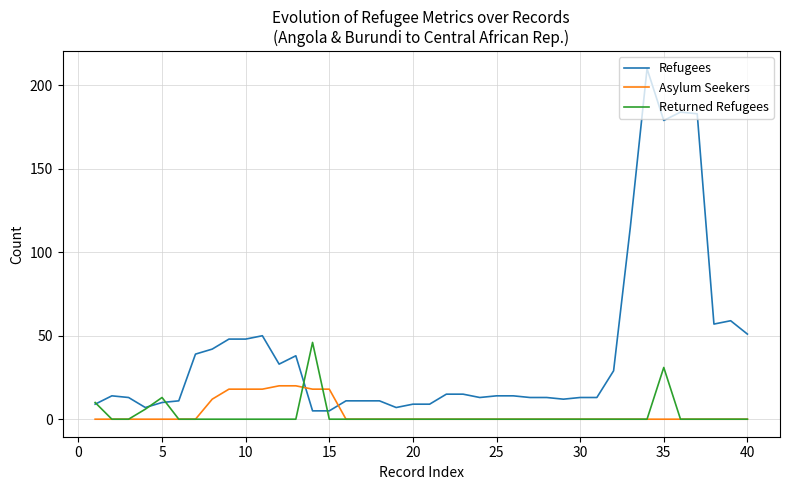

Which series has the largest total across all categories?

Refugees